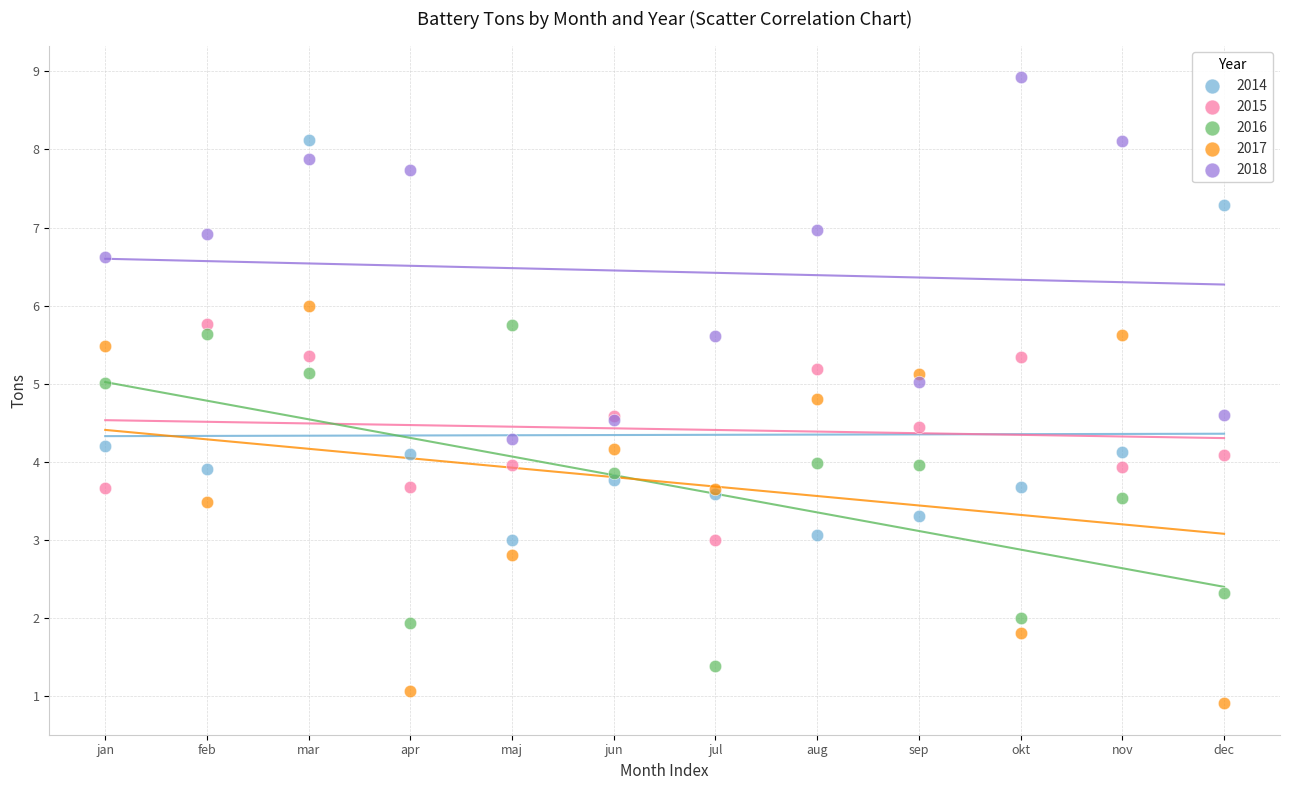

Which series contains the lowest Y value?

2017